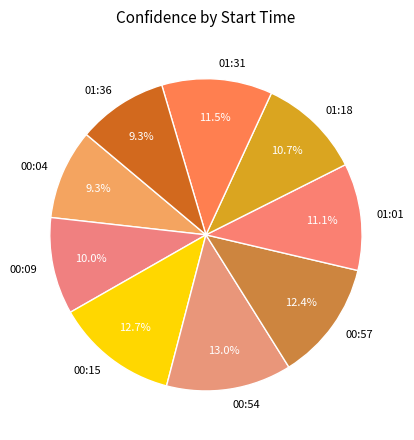

What percentage is the 01:18 slice, to the nearest percent?

11%